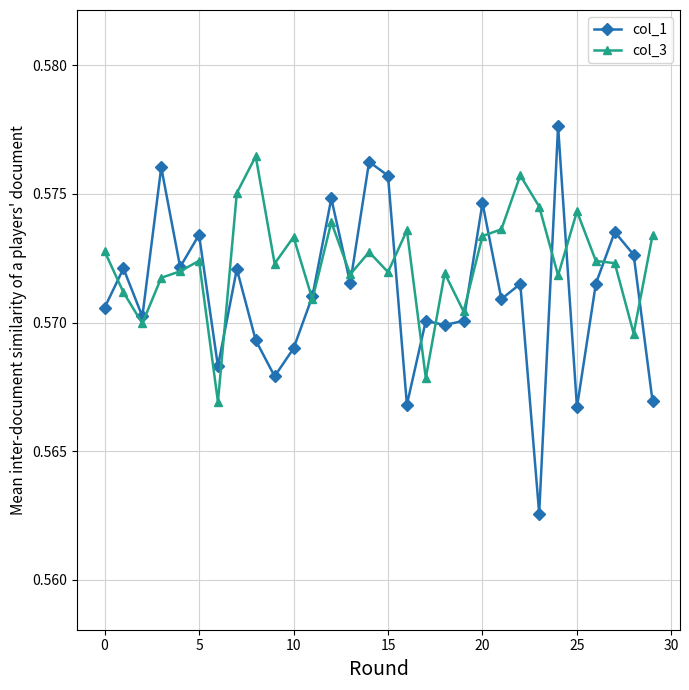

Count the col_3 values in the range 0 to 1.

30